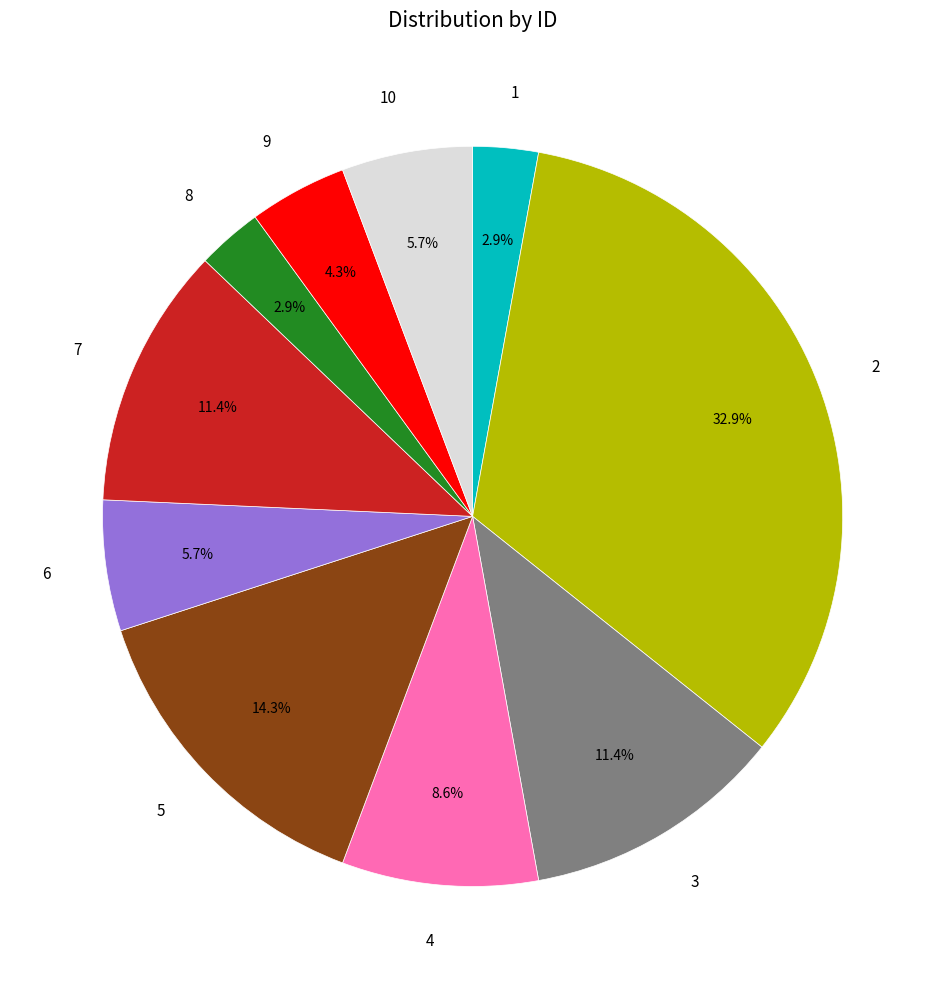

Does 8 represent more than half of the total?

No